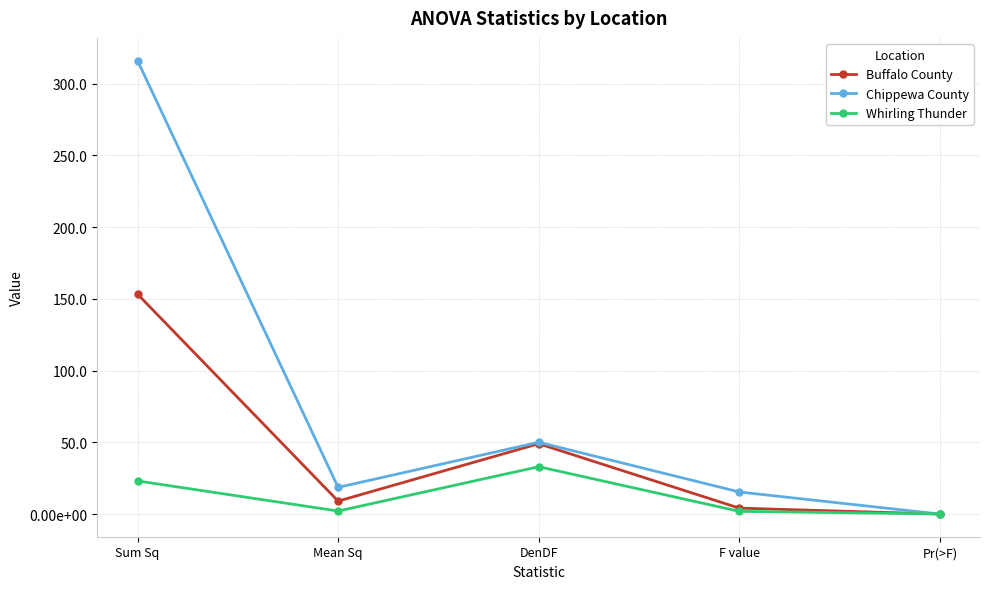

List the labels in order of Whirling Thunder value, largest first.

DenDF, Sum Sq, Mean Sq, F value, Pr(>F)